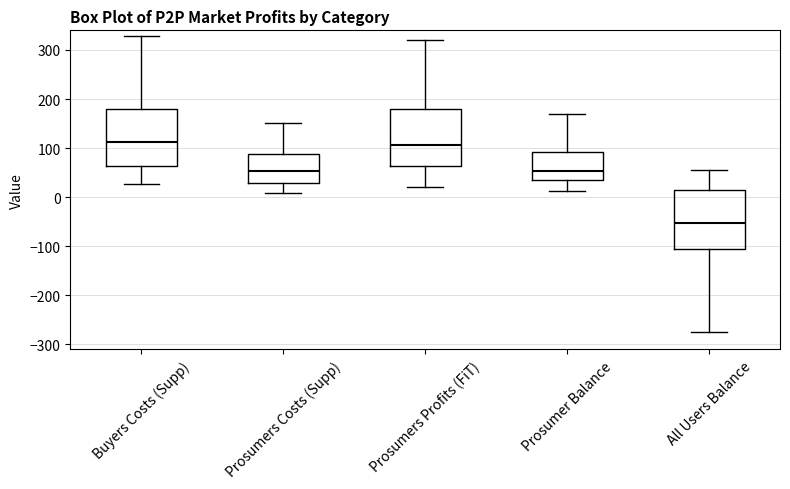

Reading left to right, read every box against the y-axis: the position of its median line, the range the box covers, and the ends of its whiskers. The values are not printed on the chart, so give them approximately, as read against the axis.

Buyers Costs (Supp): median 110, box 60 to 180, whiskers 30 to 330
Prosumers Costs (Supp): median 50, box 30 to 90, whiskers 10 to 150
Prosumers Profits (FiT): median 110, box 60 to 180, whiskers 20 to 320
Prosumer Balance: median 50, box 40 to 90, whiskers 10 to 170
All Users Balance: median -50, box -110 to 10, whiskers -270 to 60